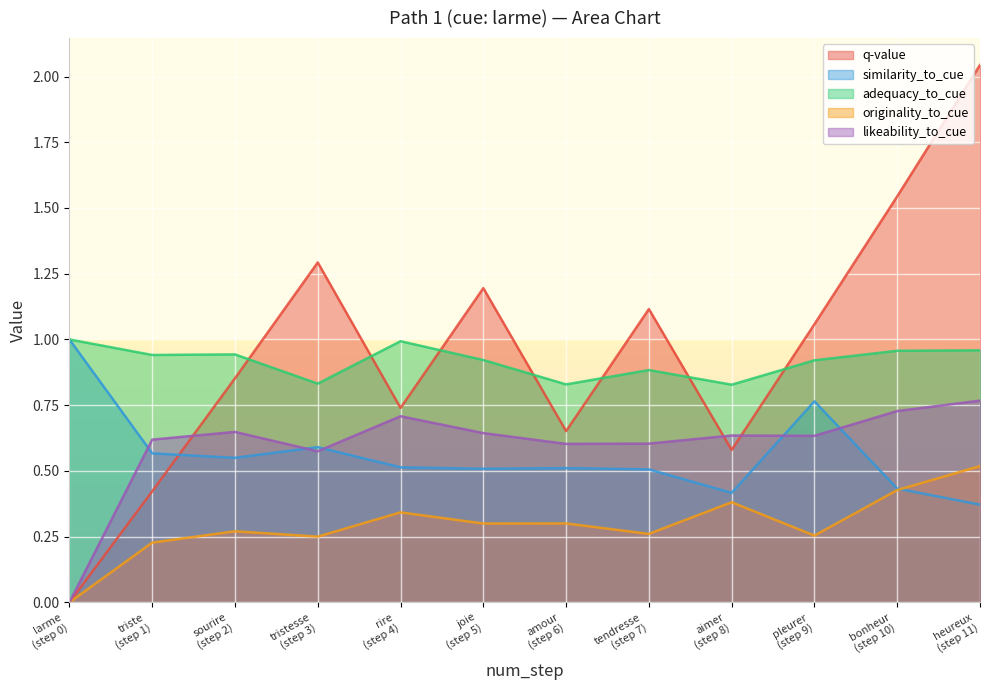

True or false: originality_to_cue and adequacy_to_cue cross at least once.

False